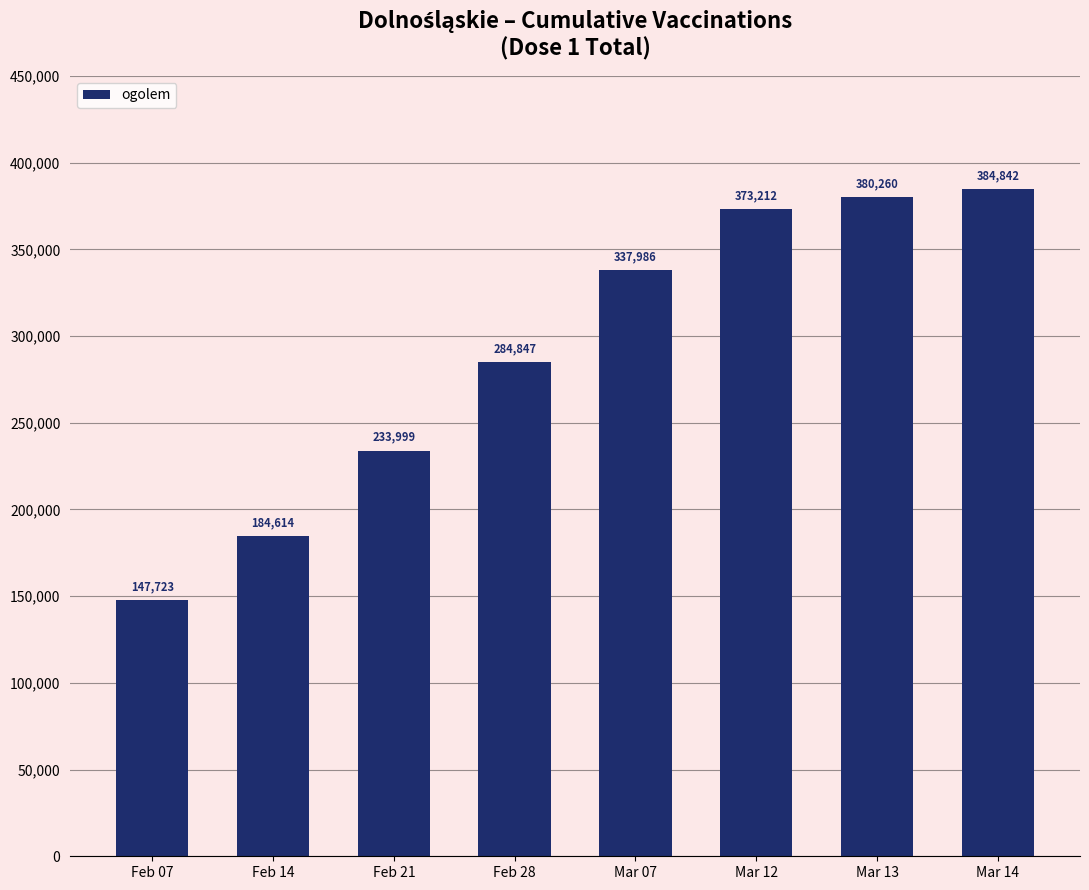

How many distinct data groups are displayed?

1